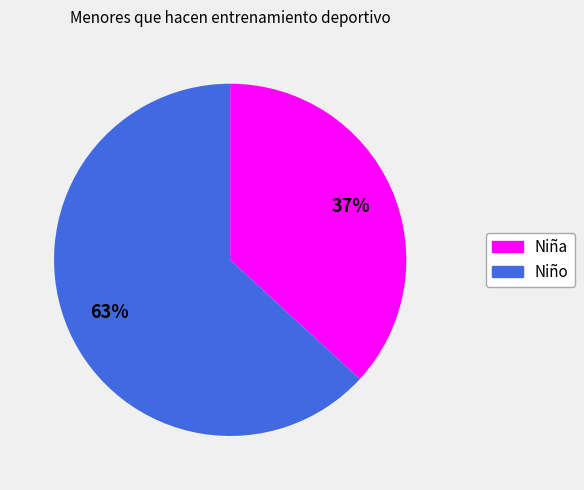

Which has a higher value, Niña or Niño?

Niño